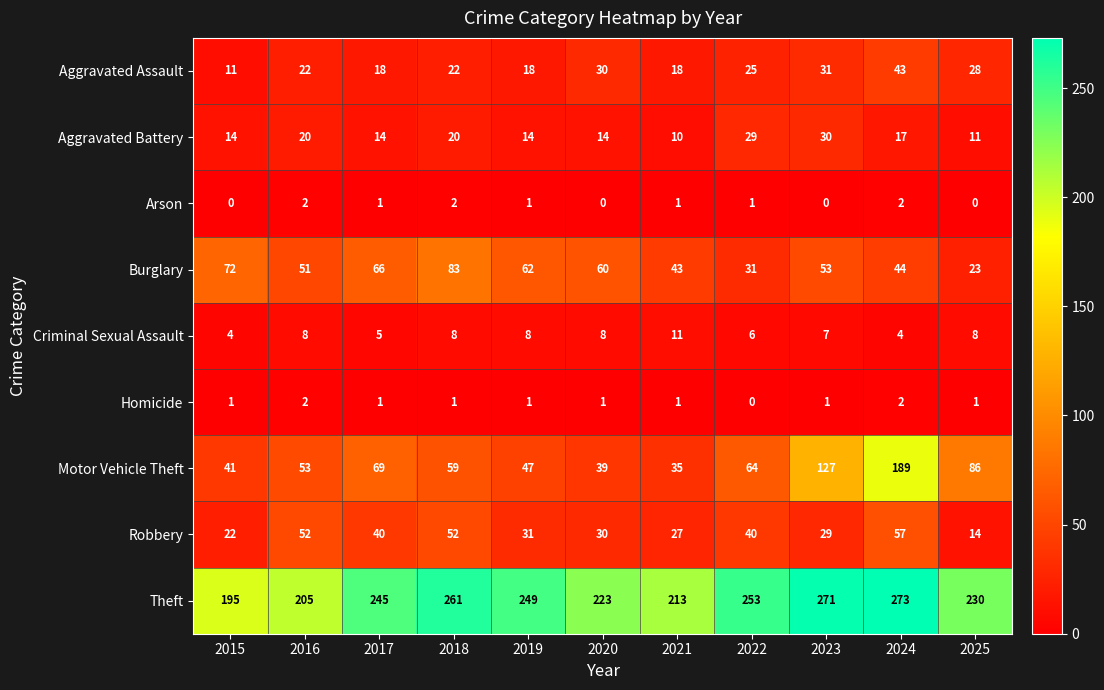

What is the greatest value displayed?

273